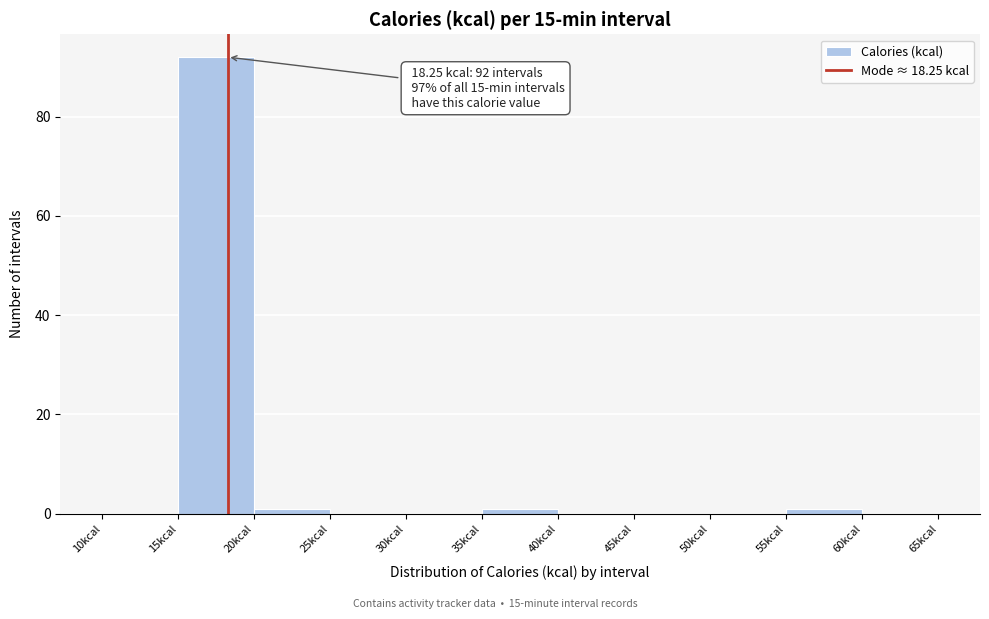

Which range on the x-axis has the tallest bar?

15 to 20